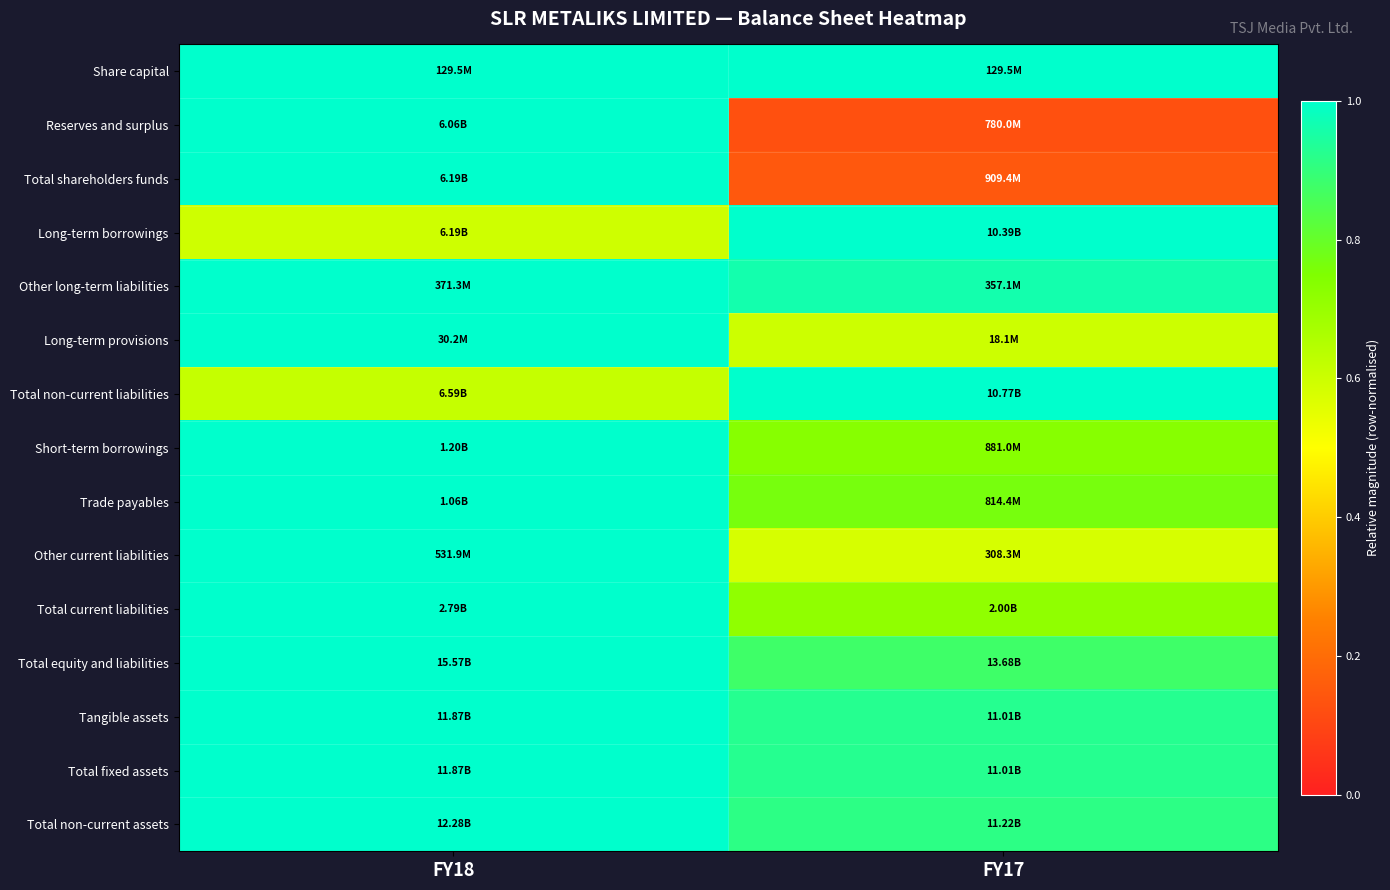

Which series has the widest spread of values?

Reserves and surplus